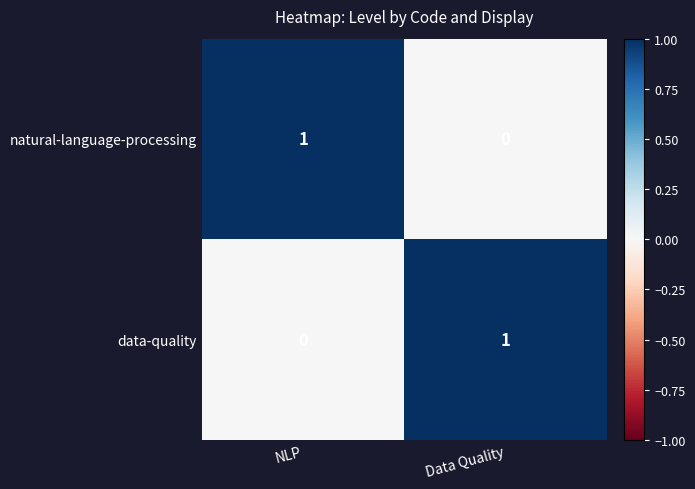

How many categories are shown in the chart?

2